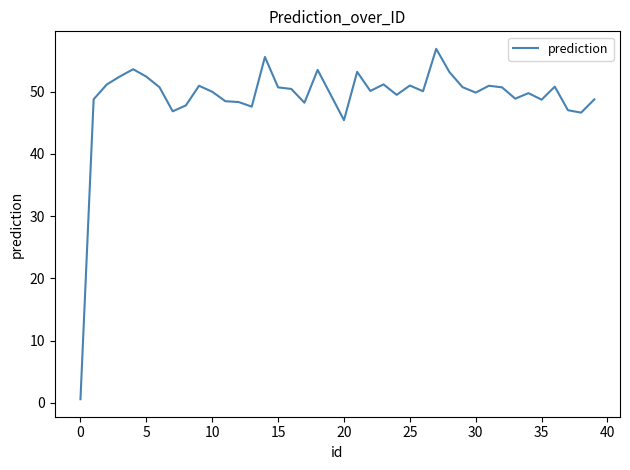

How many points are higher than both their immediate neighbors (excluding endpoints)?

11